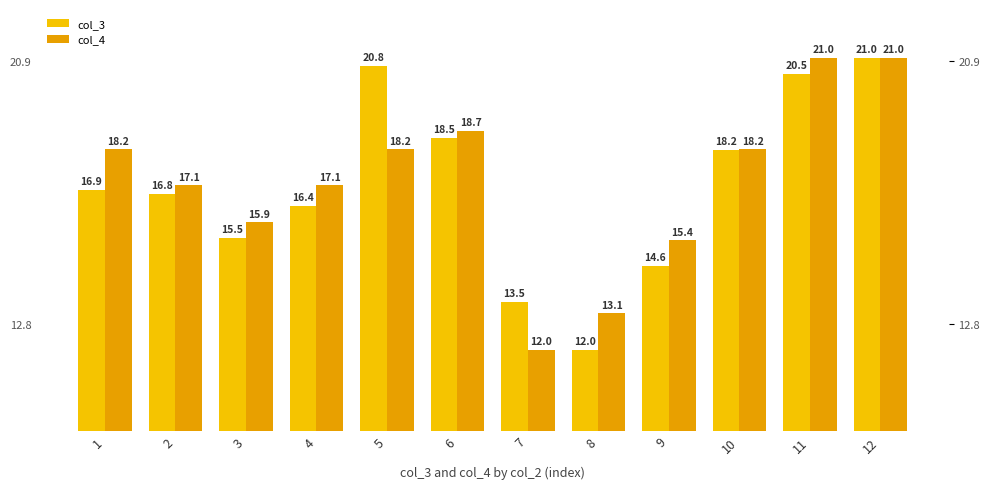

Reading left to right, list all the values displayed in this chart.

col_3: 16.9	16.8	15.5	16.4	20.8	18.5	13.5	12.0	14.6	18.2	20.5	21.0
col_4: 18.2	17.1	15.9	17.1	18.2	18.7	12.0	13.1	15.4	18.2	21.0	21.0